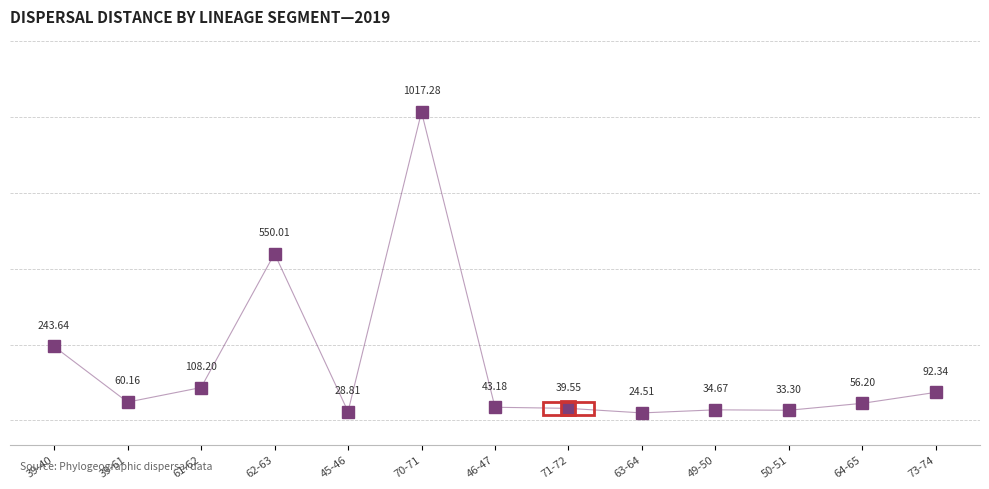

List the labels in order of value, largest first.

70-71, 62-63, 39-40, 61-62, 73-74, 39-61, 64-65, 46-47, 71-72, 49-50, 50-51, 45-46, 63-64